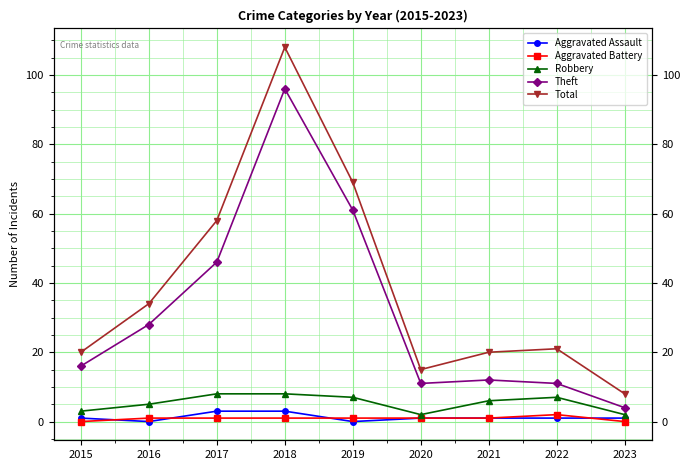

What is the difference between the maximum and minimum values in the Theft series?

92